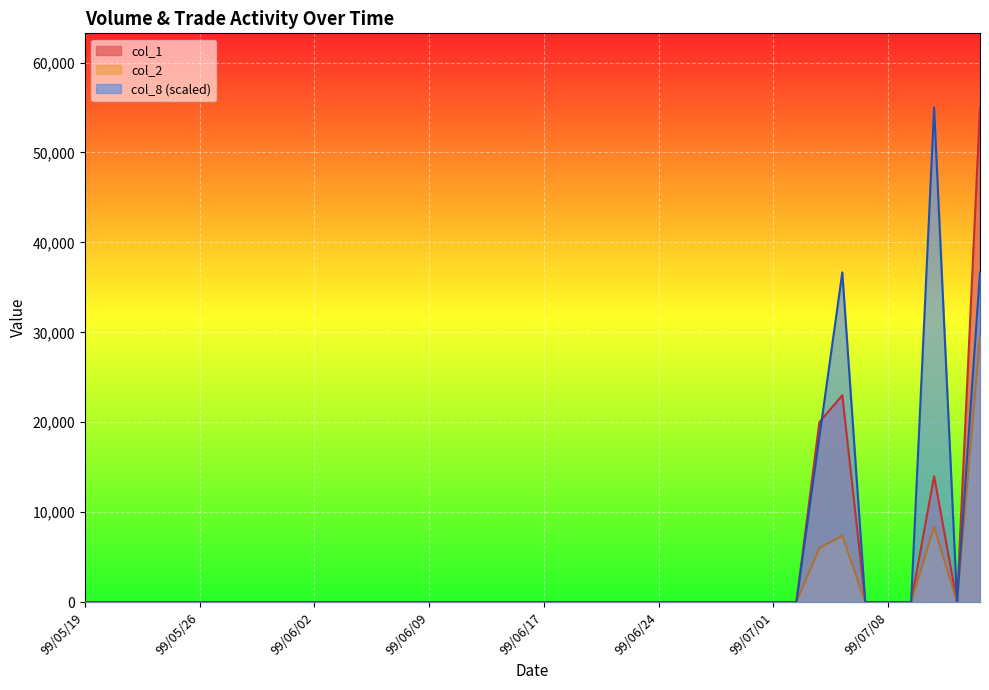

Rank the series by their average value, from lowest to highest.

col_2, col_1, col_8 (scaled)